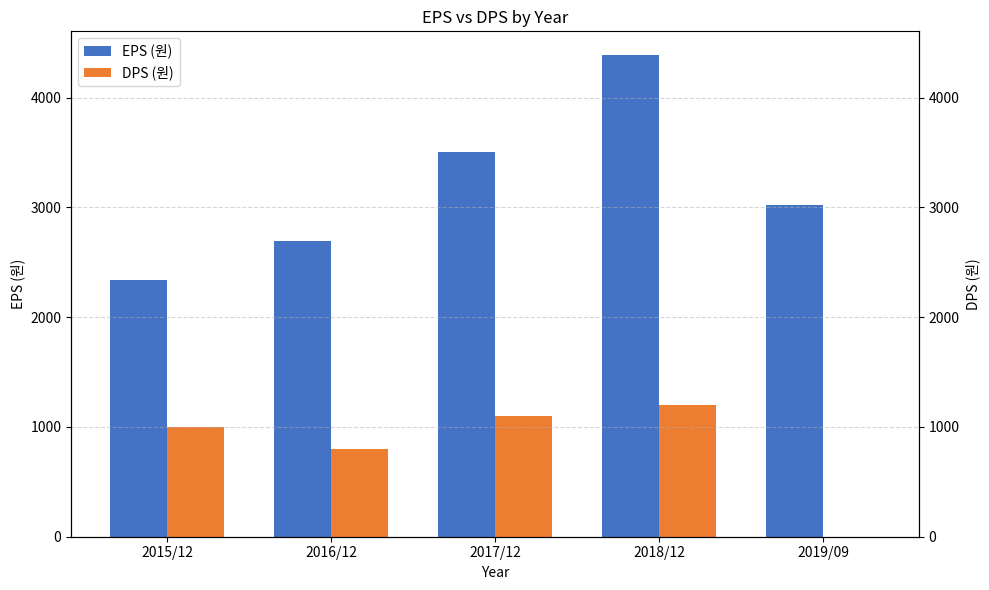

Rank the series at 2018/12 from highest to lowest value.

EPS (원), DPS (원)